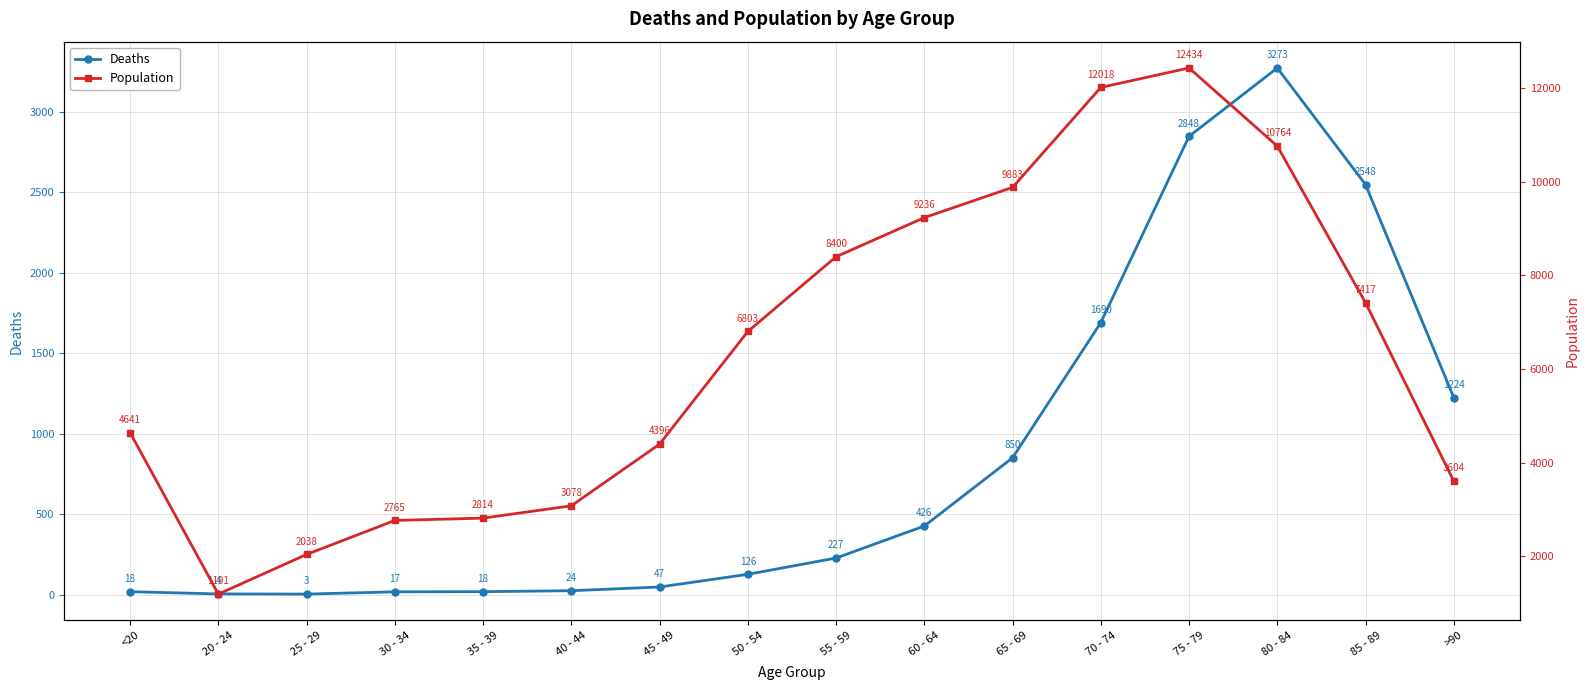

True or false: Deaths has a value of 4 at 25 - 29.

False